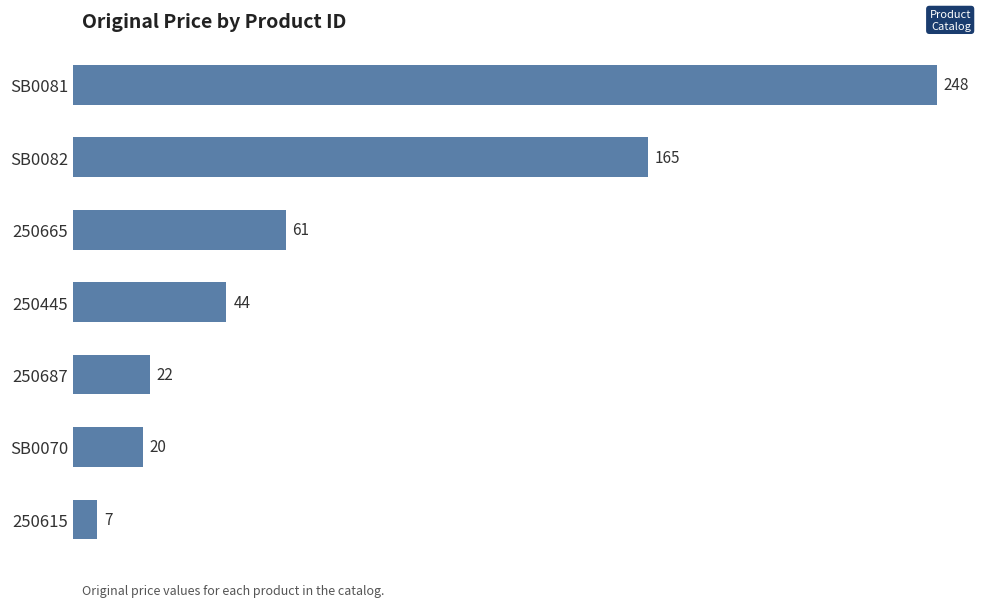

What is the difference between the second highest and second lowest values?

145